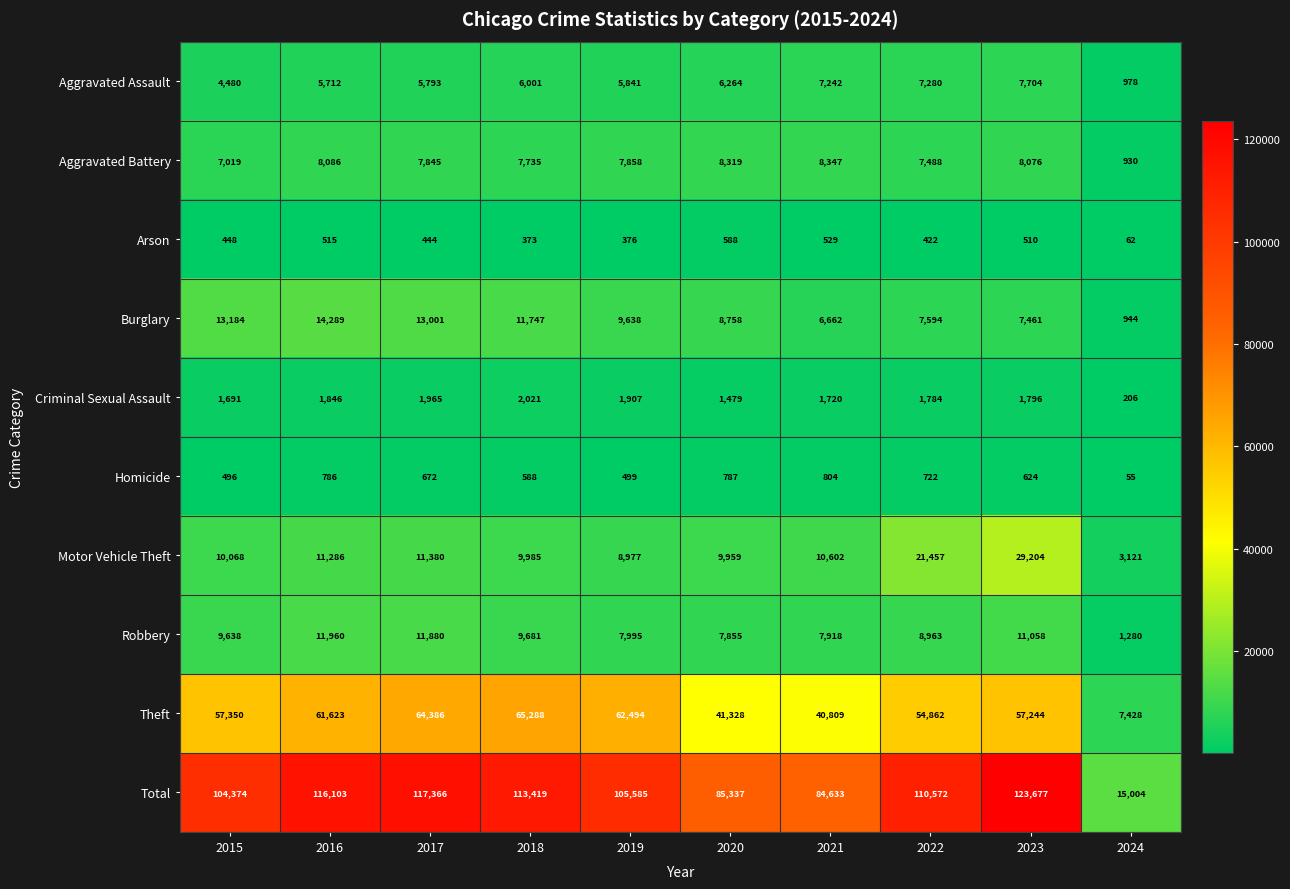

The Robbery series shows 11880 at 2017. True or false?

True